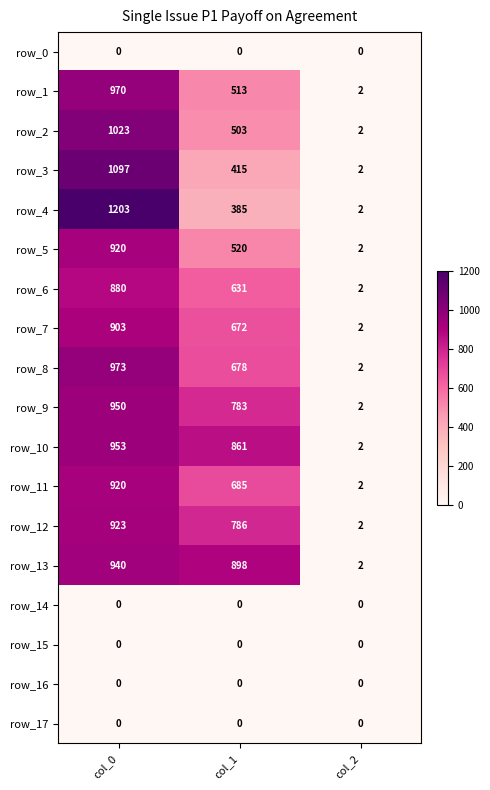

How many series are shown in this chart?

18